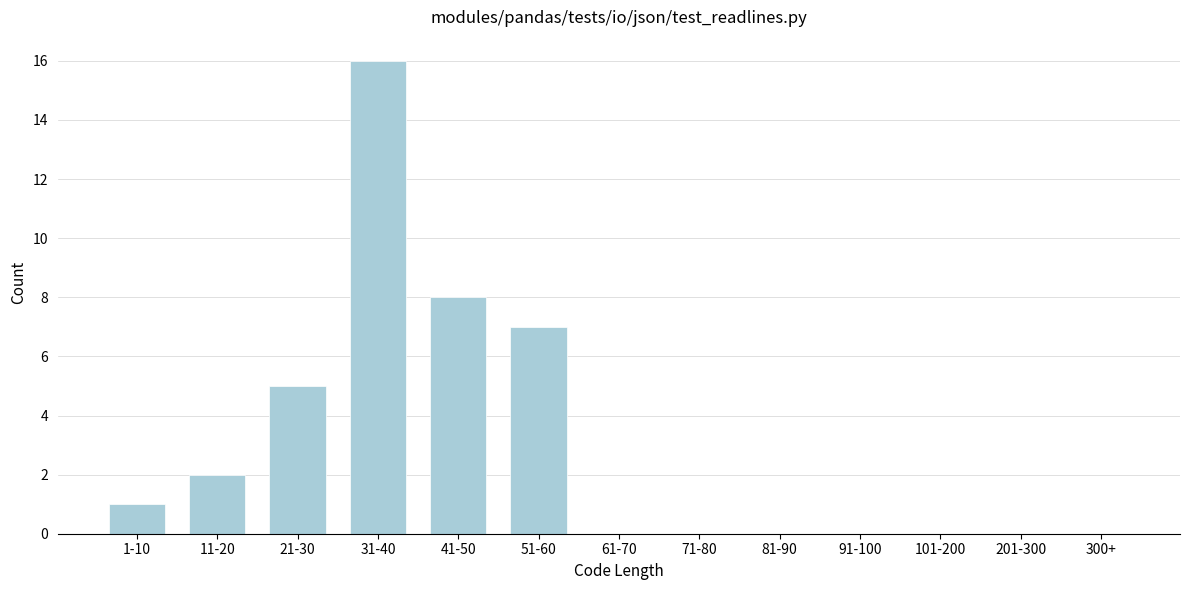

Reading left to right, extract all data points from this chart.

1-10=1	11-20=2	21-30=5	31-40=16	41-50=8	51-60=7	61-70=0	71-80=0	81-90=0	91-100=0	101-200=0	201-300=0	300+=0